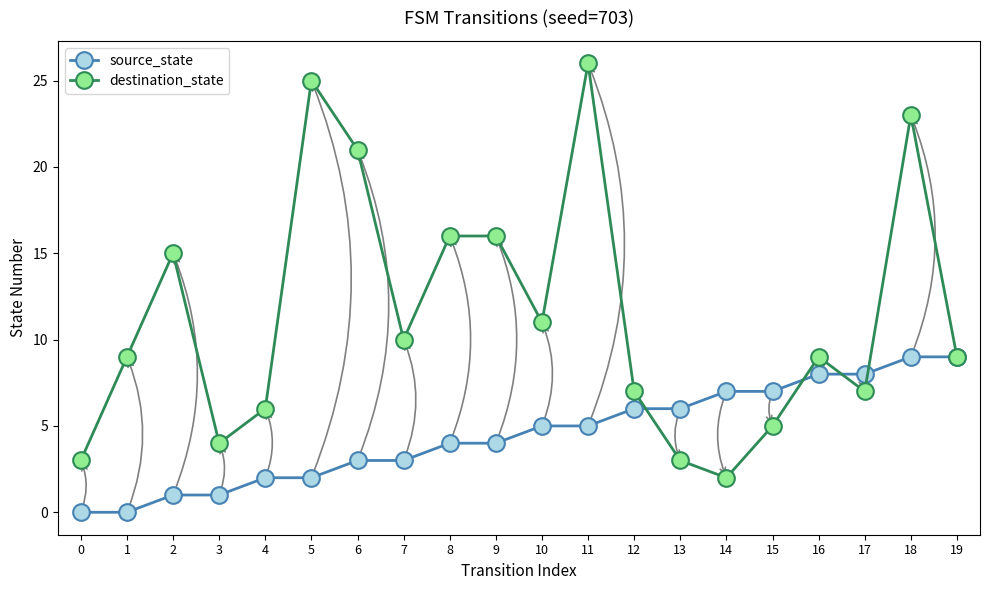

Reading left to right, extract all data points from this chart.

source_state: 0	0	1	1	2	2	3	3	4	4	5	5	6	6	7	7	8	8	9	9
destination_state: 3	9	15	4	6	25	21	10	16	16	11	26	7	3	2	5	9	7	23	9